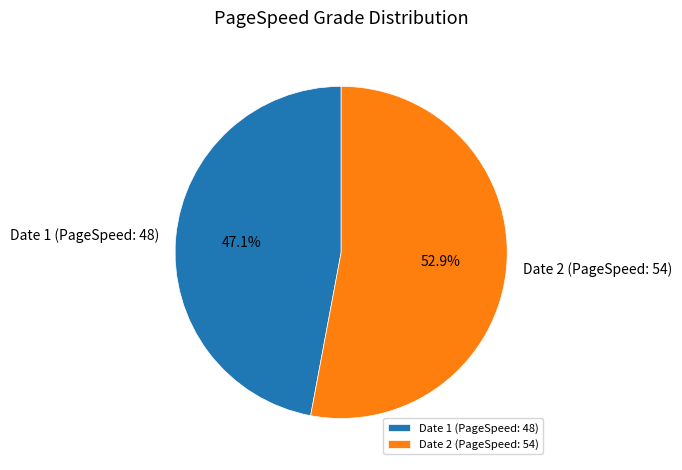

Does any single category account for the majority?

Yes